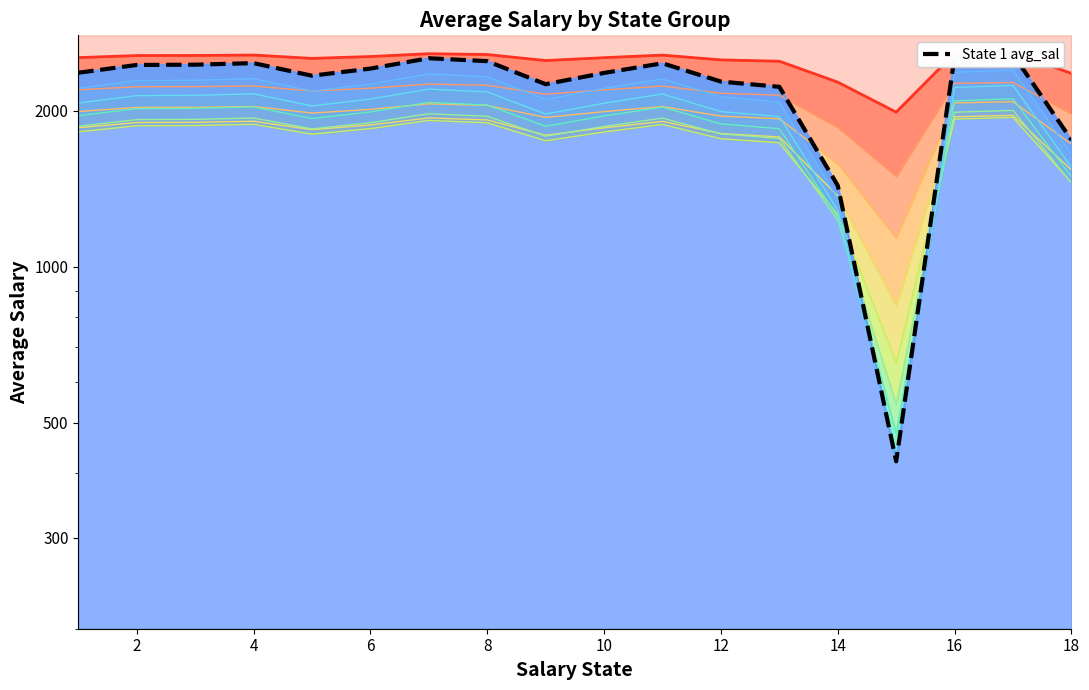

Does the chart have visible grid lines?

No